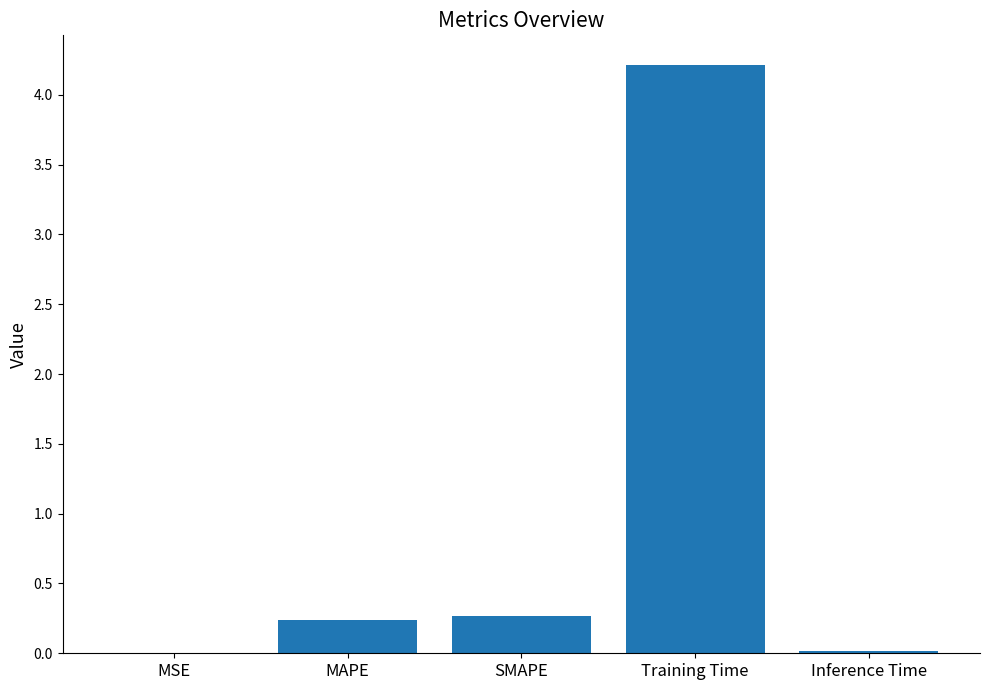

Which label corresponds to the largest value in the chart?

Training Time